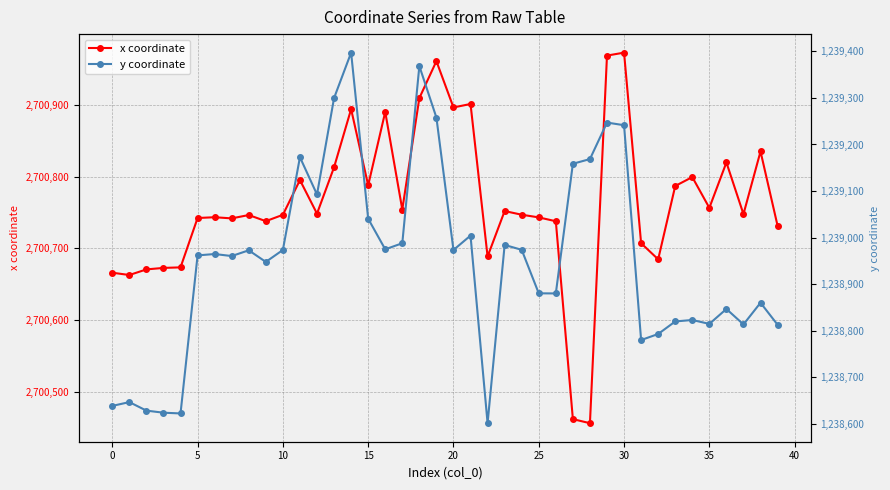

At how many categories does at least one series exceed 1634345?

40